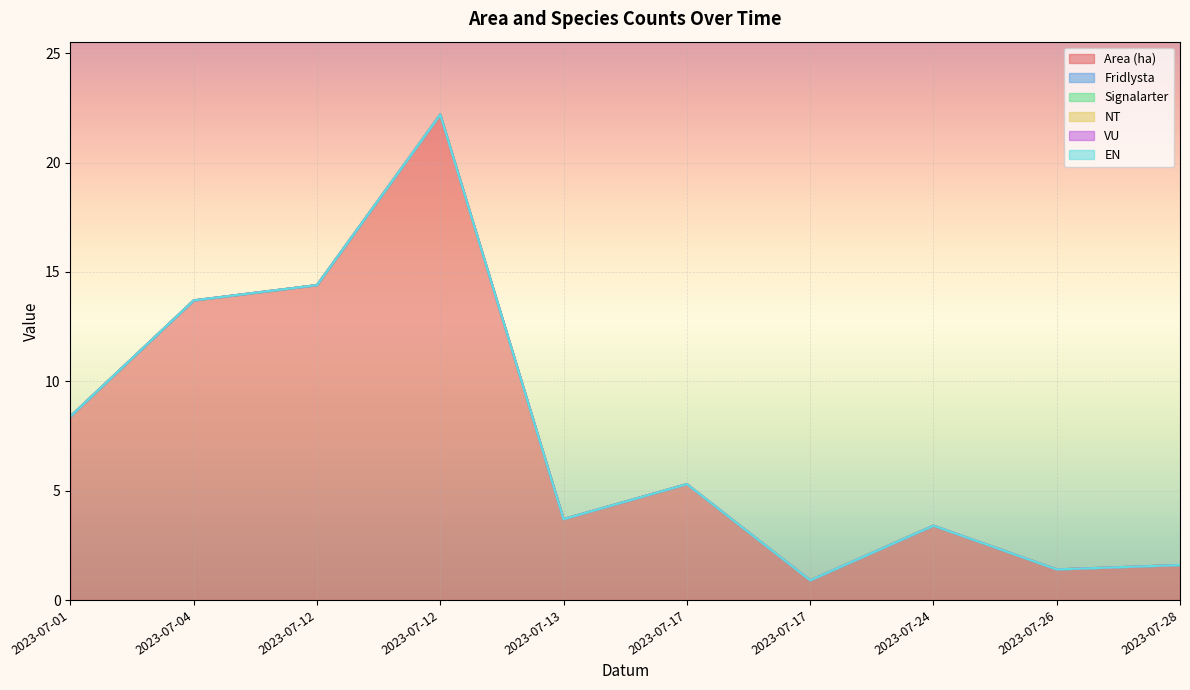

What is the average value of the Area (ha) series?

7.5